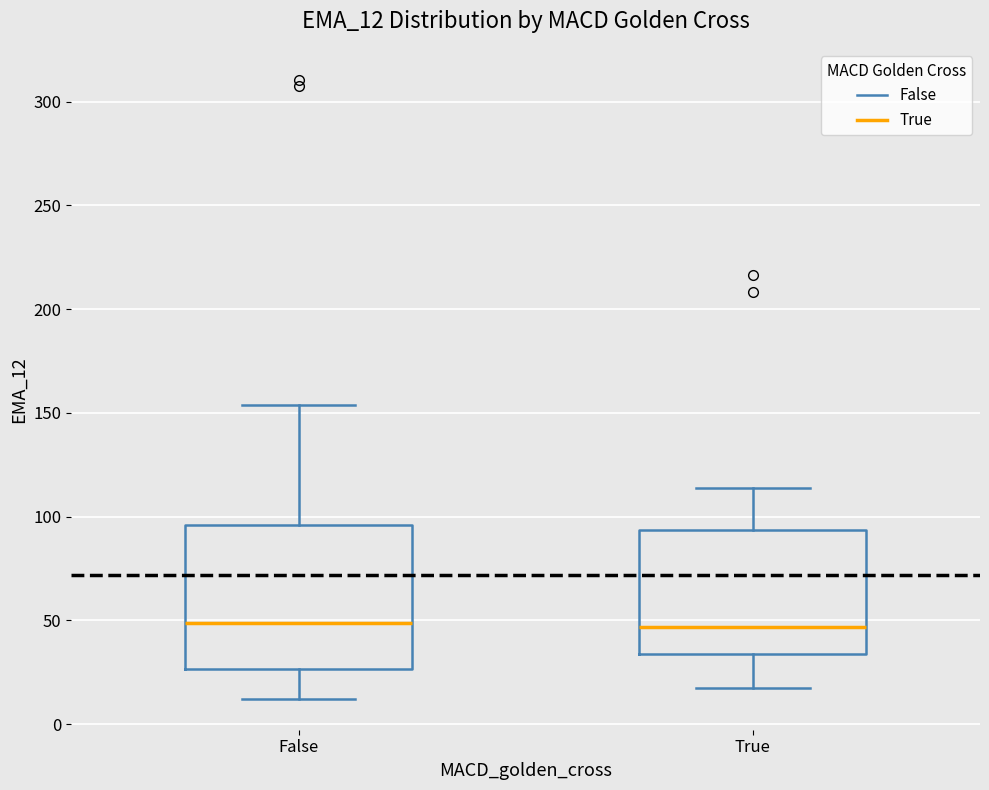

Reading left to right, transcribe this box plot: for each box, give where its median line is, the range the box spans, and where its two whiskers end, as read against the y-axis. The values are not printed on the chart, so give them approximately, as read against the axis.

False: median 50, box 25 to 95, whiskers 10 to 155
True: median 45, box 35 to 95, whiskers 20 to 115